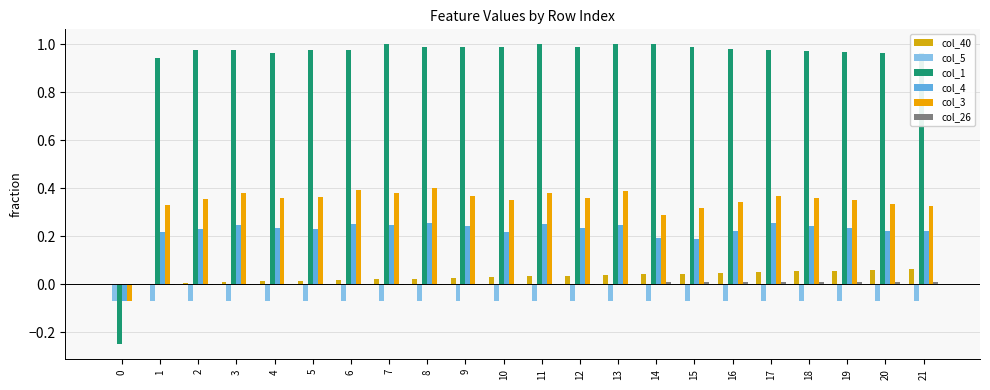

What is the maximum value for col_3?

0.4